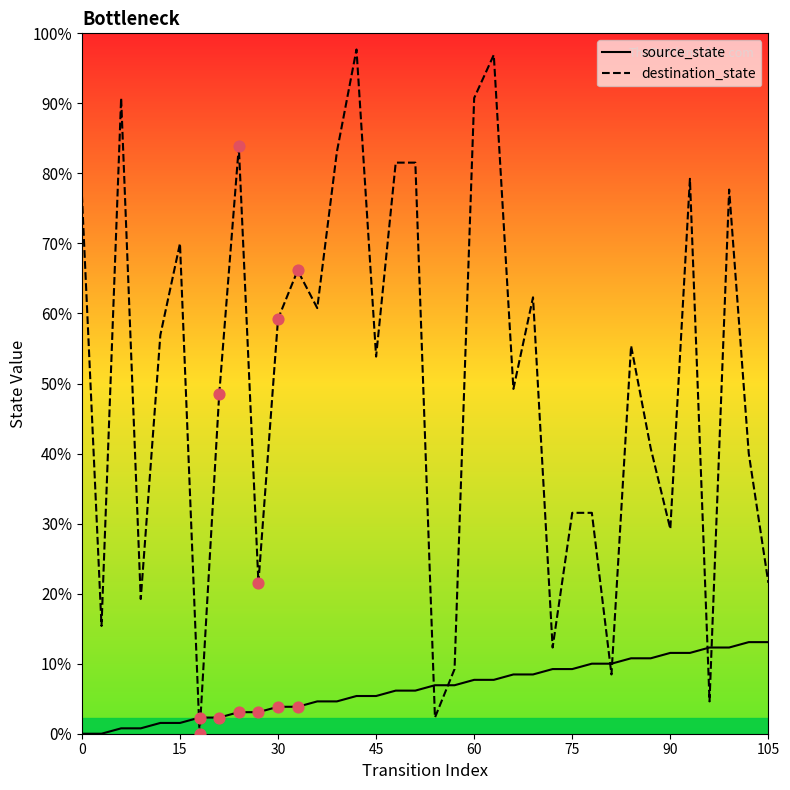

Which series reaches the maximum Y coordinate?

destination_state